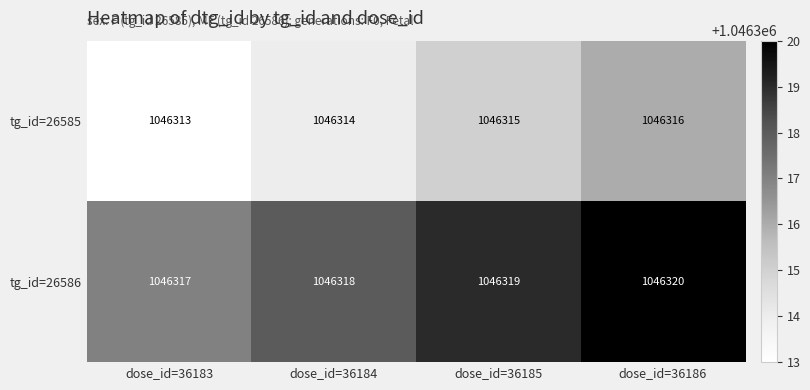

At which category does the chart reach its minimum across all series?

dose_id=36183